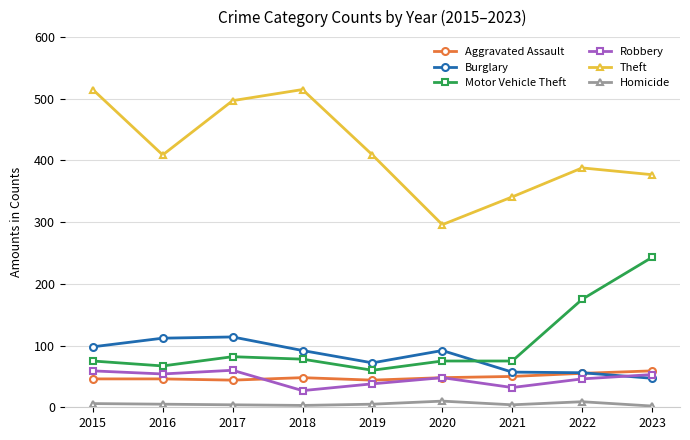

True or false: Burglary and Theft cross at least once.

False